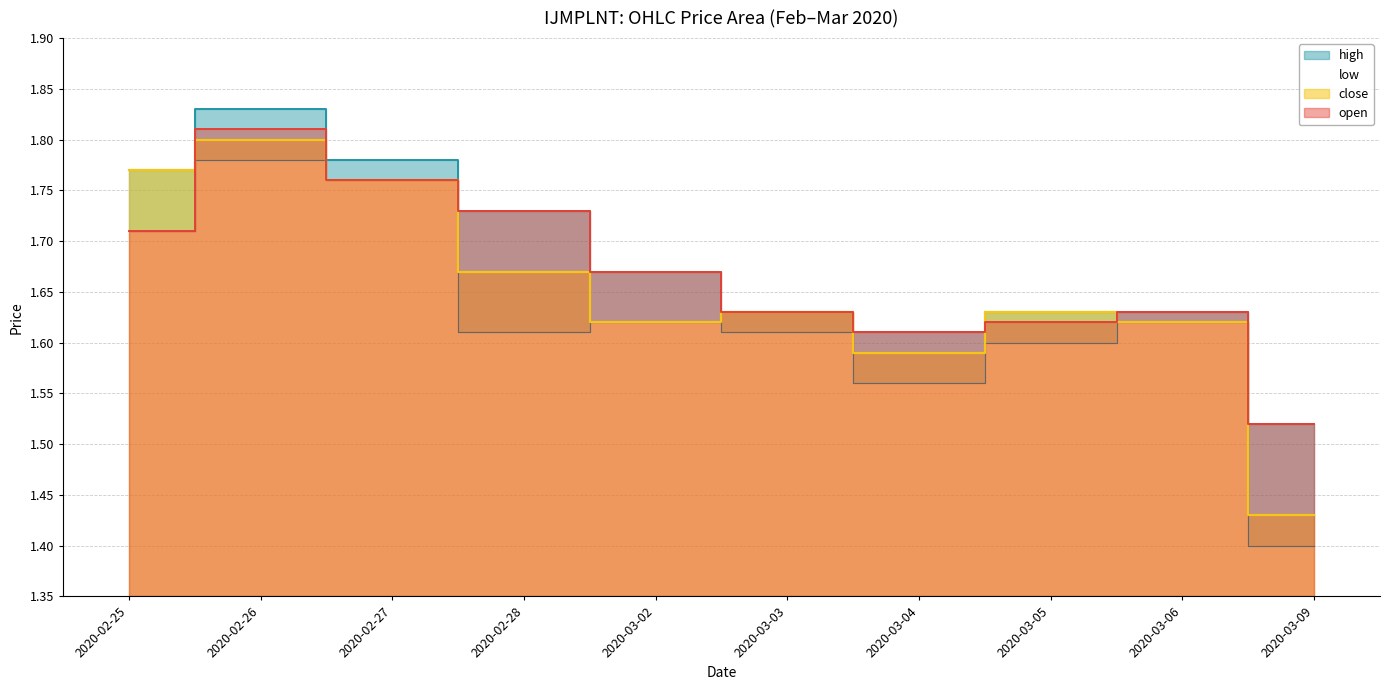

What is the label of the 7th point from the right?

2020-02-28